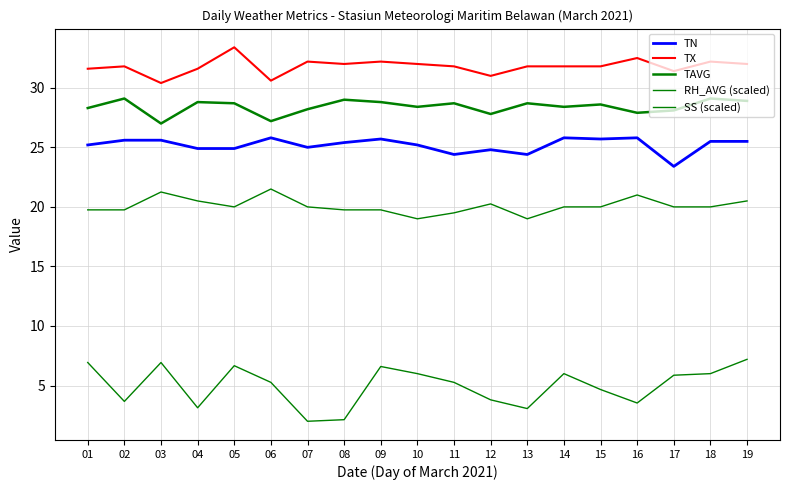

Reading left to right, list all the values displayed in this chart.

TN: 01=25.2	02=25.6	03=25.6	04=24.9	05=24.9	06=25.8	07=25.0	08=25.4	09=25.7	10=25.2	11=24.4	12=24.8	13=24.4	14=25.8	15=25.7	16=25.8	17=23.4	18=25.5	19=25.5
TX: 01=31.6	02=31.8	03=30.4	04=31.6	05=33.4	06=30.6	07=32.2	08=32.0	09=32.2	10=32.0	11=31.8	12=31.0	13=31.8	14=31.8	15=31.8	16=32.5	17=31.4	18=32.2	19=32.0
TAVG: 01=28.3	02=29.1	03=27.0	04=28.8	05=28.7	06=27.2	07=28.2	08=29.0	09=28.8	10=28.4	11=28.7	12=27.8	13=28.7	14=28.4	15=28.6	16=27.9	17=28.1	18=29.1	19=28.9
RH_AVG (scaled): 01=19.8	02=19.8	03=21.2	04=20.5	05=20.0	06=21.5	07=20.0	08=19.8	09=19.8	10=19.0	11=19.5	12=20.2	13=19.0	14=20.0	15=20.0	16=21.0	17=20.0	18=20.0	19=20.5
SS (scaled): 01=6.9	02=3.7	03=6.9	04=3.1	05=6.7	06=5.3	07=2.0	08=2.1	09=6.6	10=6.0	11=5.3	12=3.8	13=3.1	14=6.0	15=4.7	16=3.5	17=5.9	18=6.0	19=7.2